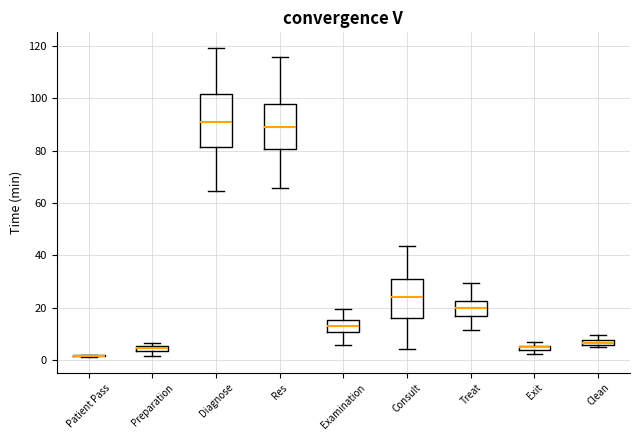

Which box is the tallest, from its lower edge to its upper edge?

Diagnose